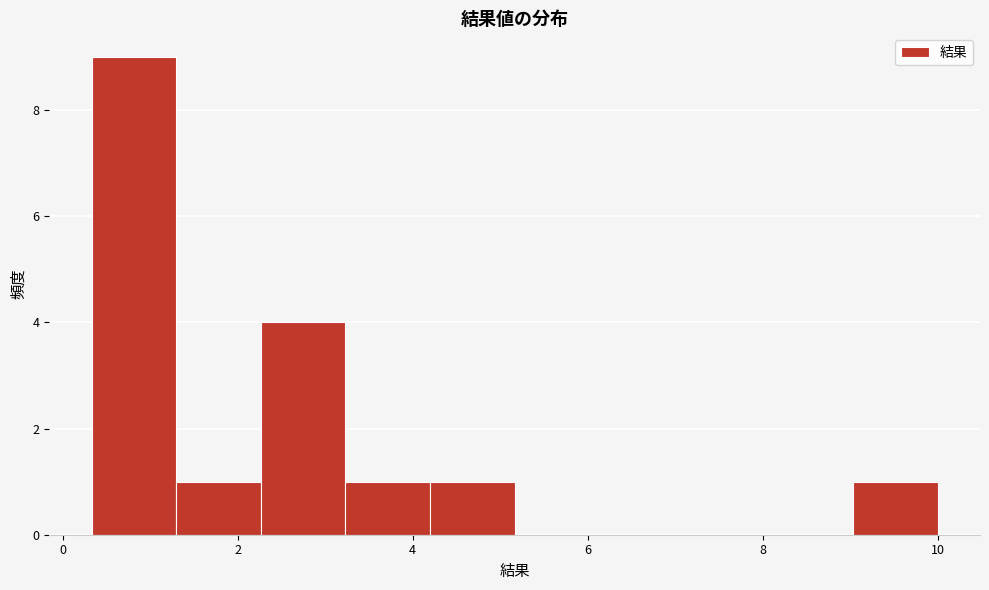

What is the height of the bar covering 1.2 to 2.2 on the x-axis? Neither the bar edges nor the heights are printed on the chart, so give them approximately, as read against the axes.

1